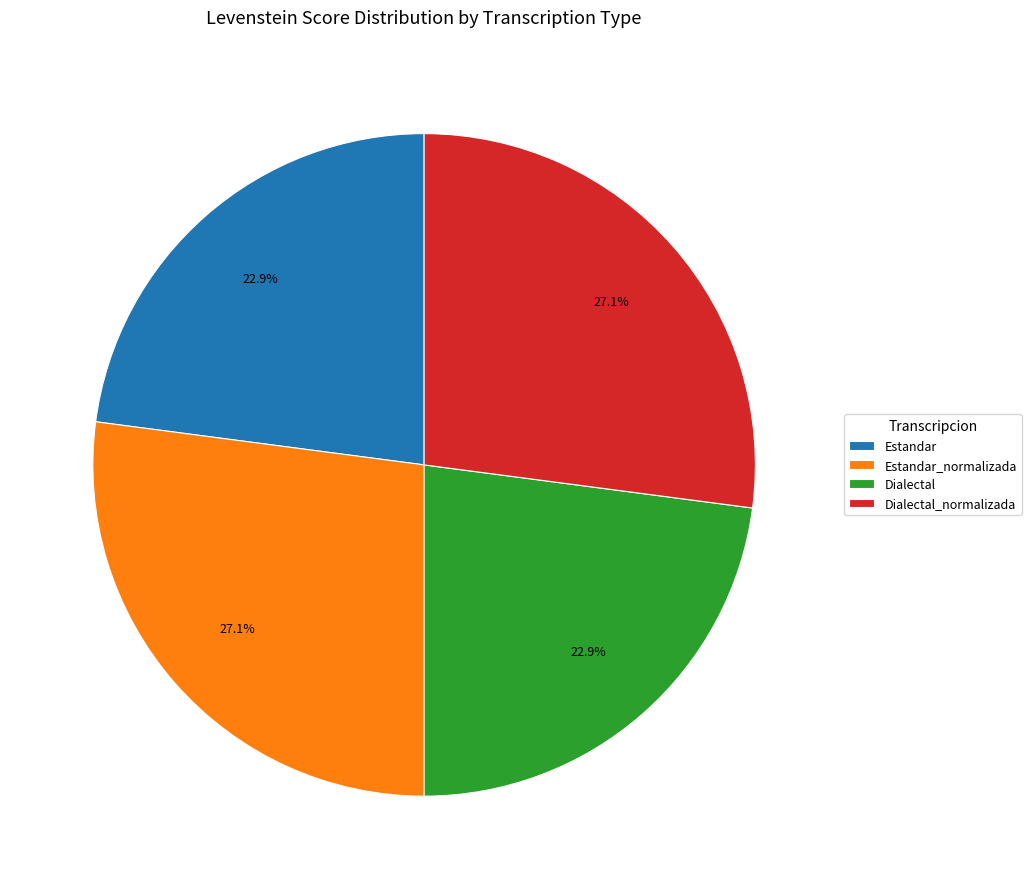

Is there a majority slice in this chart?

No